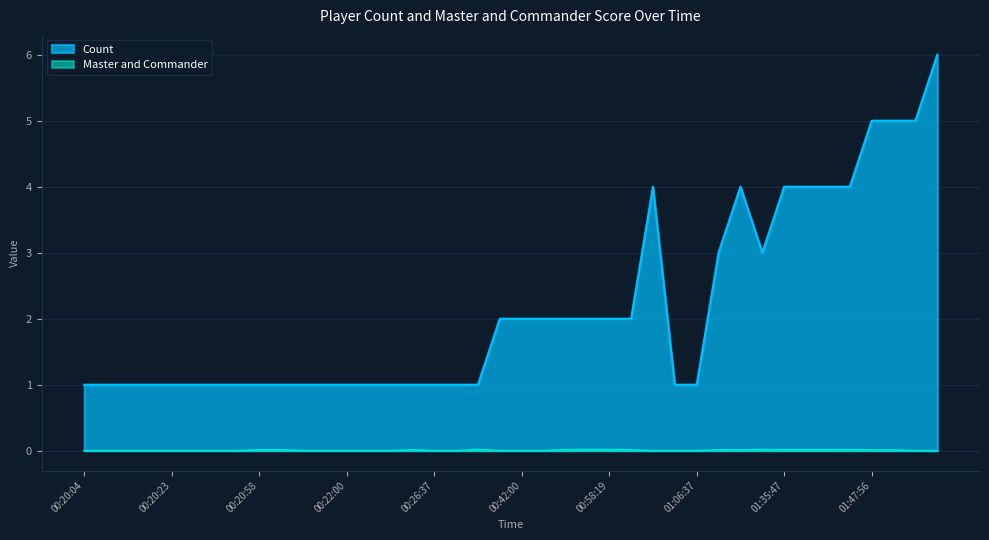

What is the difference between the second highest and second lowest values in the Count series?

4.0